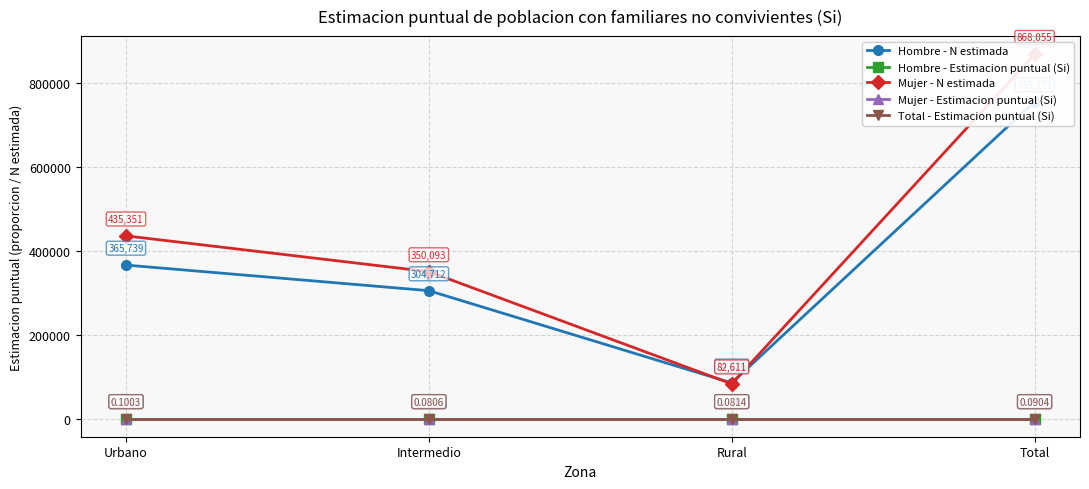

At which category is the sum across all series the highest?

Total